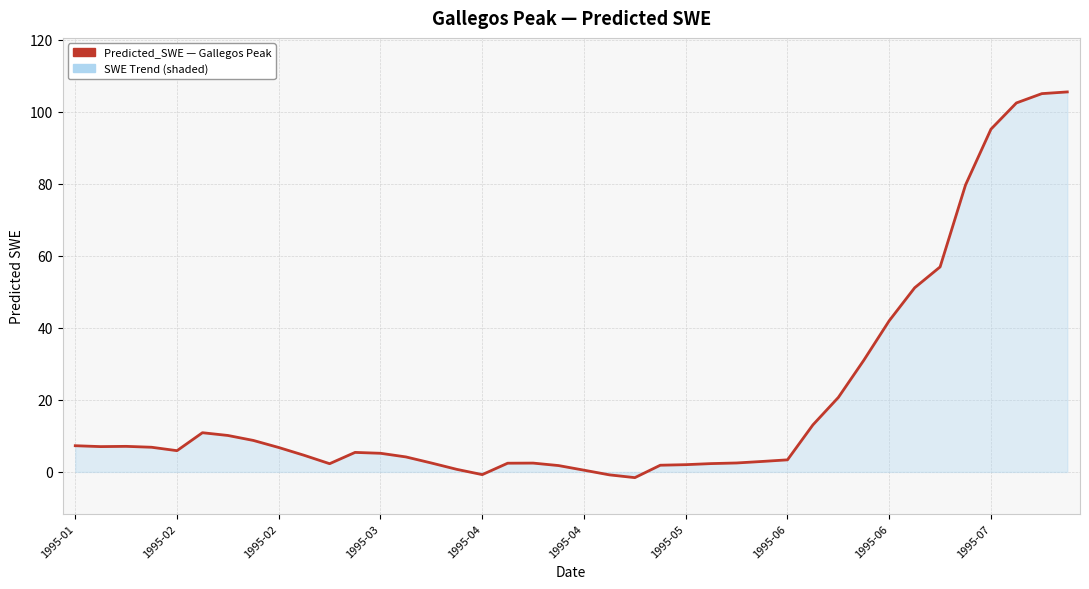

What is the greatest value displayed?

105.5